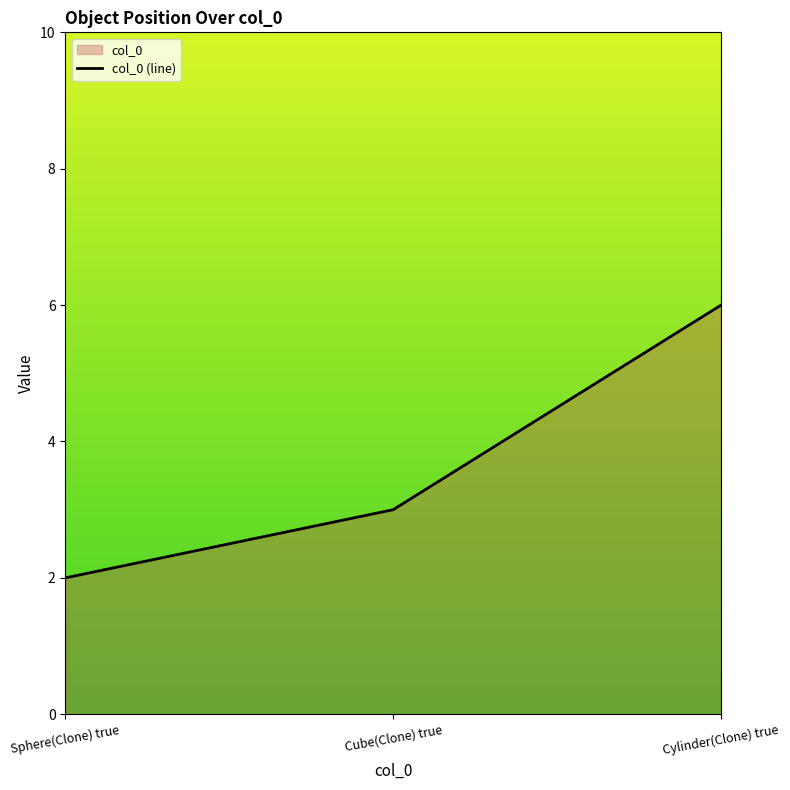

Rank the categories by value from highest to lowest.

Cylinder(Clone) true, Cube(Clone) true, Sphere(Clone) true